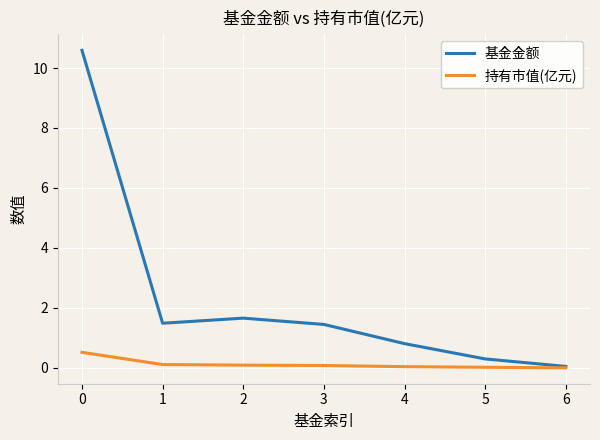

Which series has the largest total across all categories?

基金金额